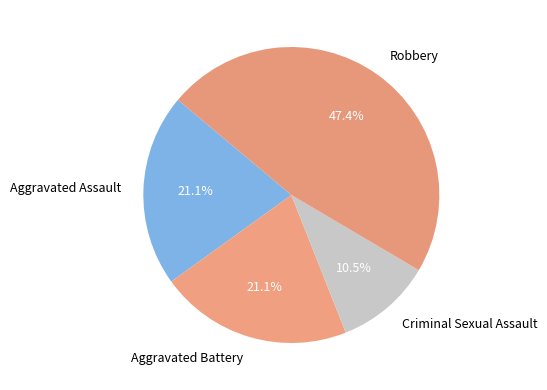

Between Aggravated Assault and Robbery, which is larger?

Robbery